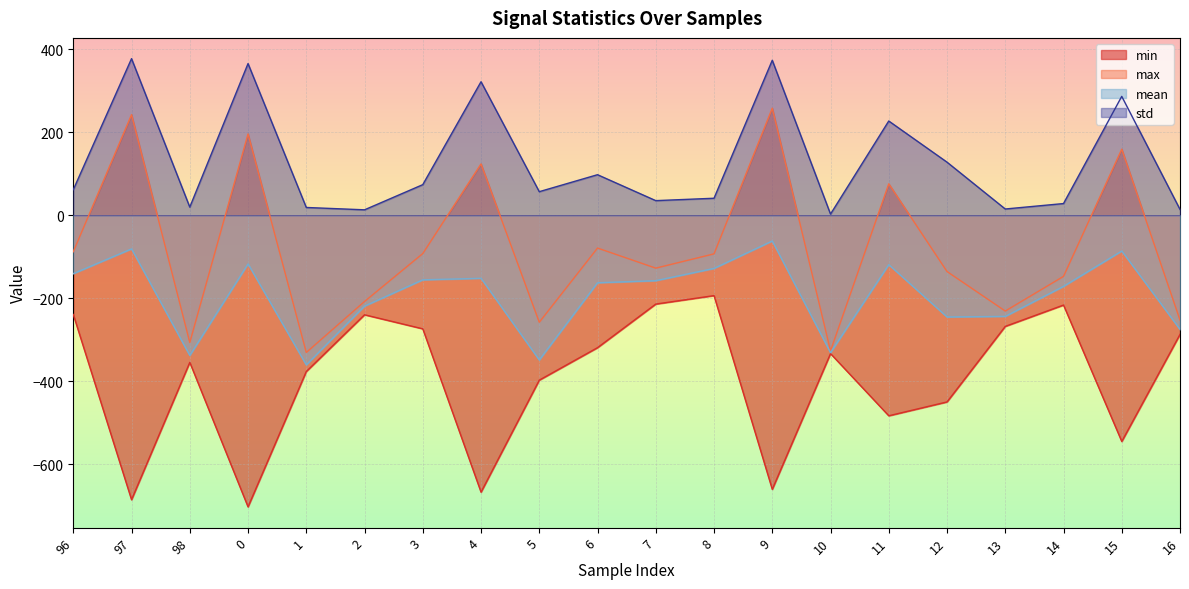

List the series in order of their peak value, lowest first.

min, mean, max, std